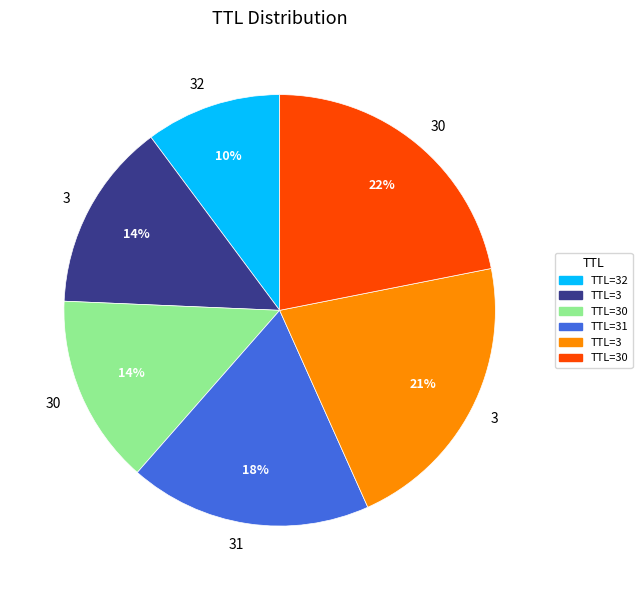

To the nearest percent, what is the average slice percentage?

17%